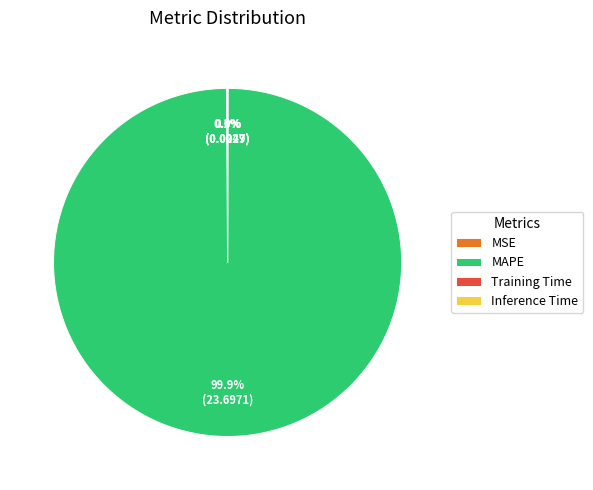

To the nearest percent, what is the difference between the largest and smallest slice percentages?

100%